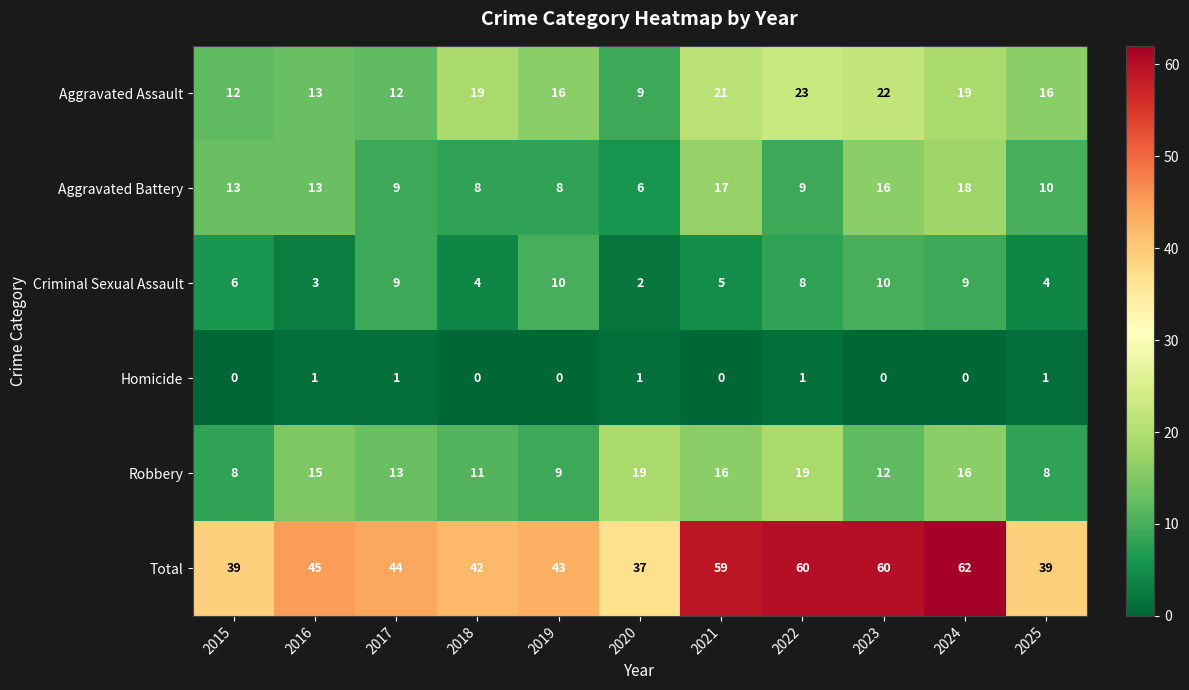

Where does the Total series first go above 44?

2016